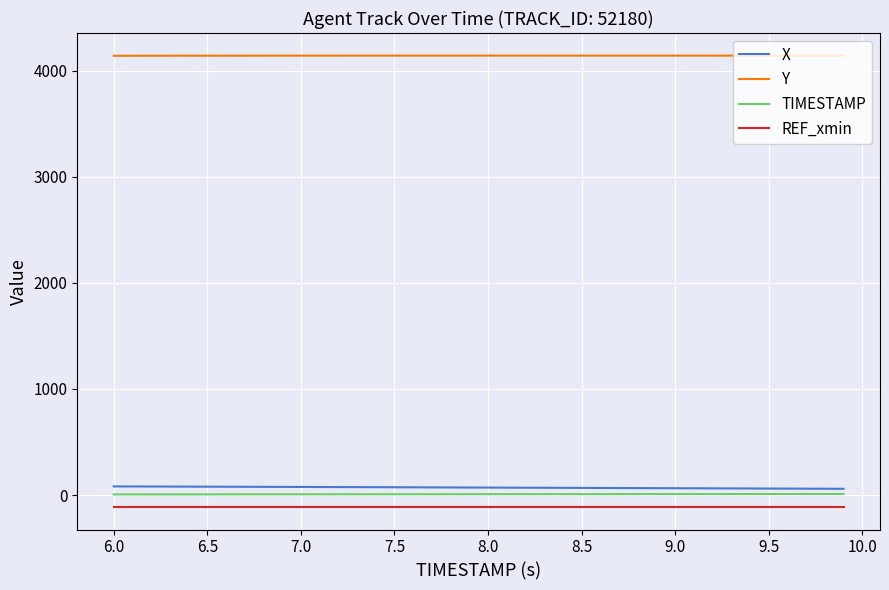

What is the greatest value displayed?

4143.0